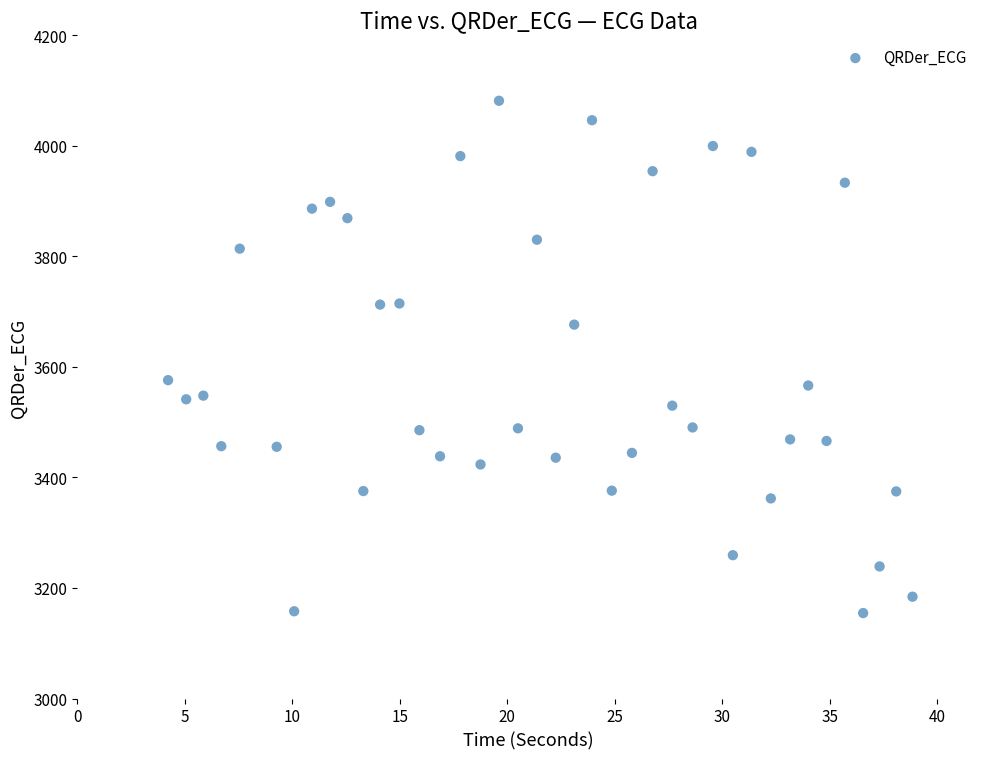

What is the range of X values (max minus min)?

34.6